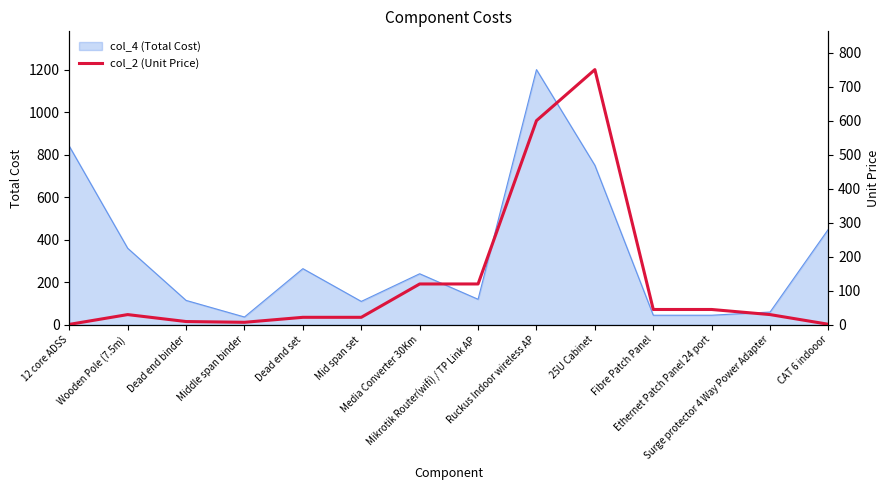

What is the highest value of the col_4 (Total Cost) series?

1200.0